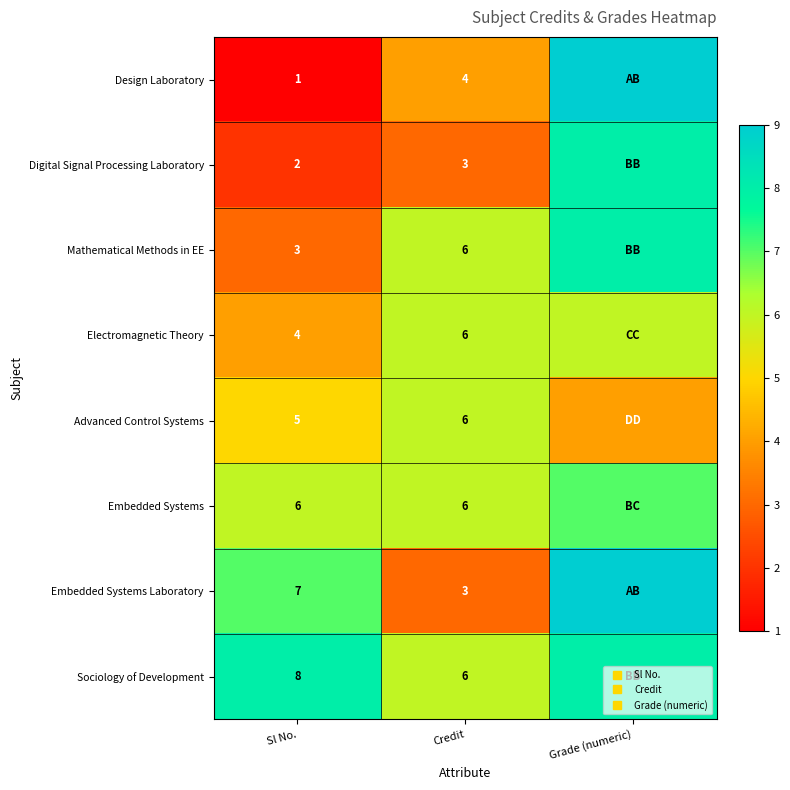

How many distinct data groups are displayed?

8